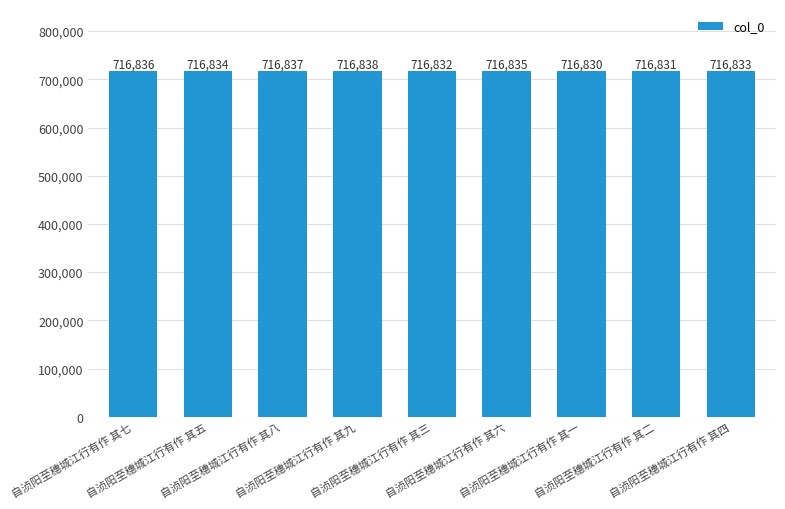

The chart shows a value of 1275796 at 自浈阳至穗城江行有作 其四. True or false?

False